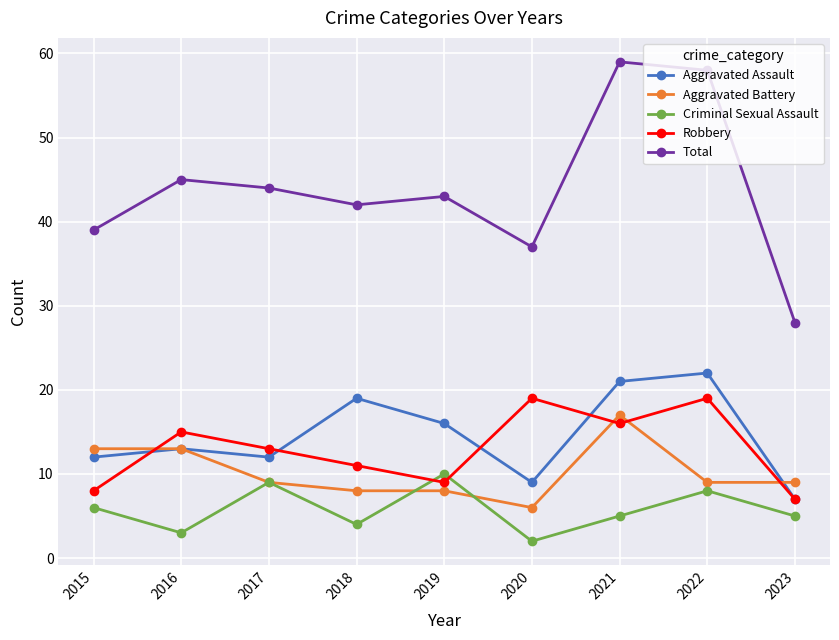

Is the value of Criminal Sexual Assault at 2022 greater than the value of Aggravated Battery at 2023?

No